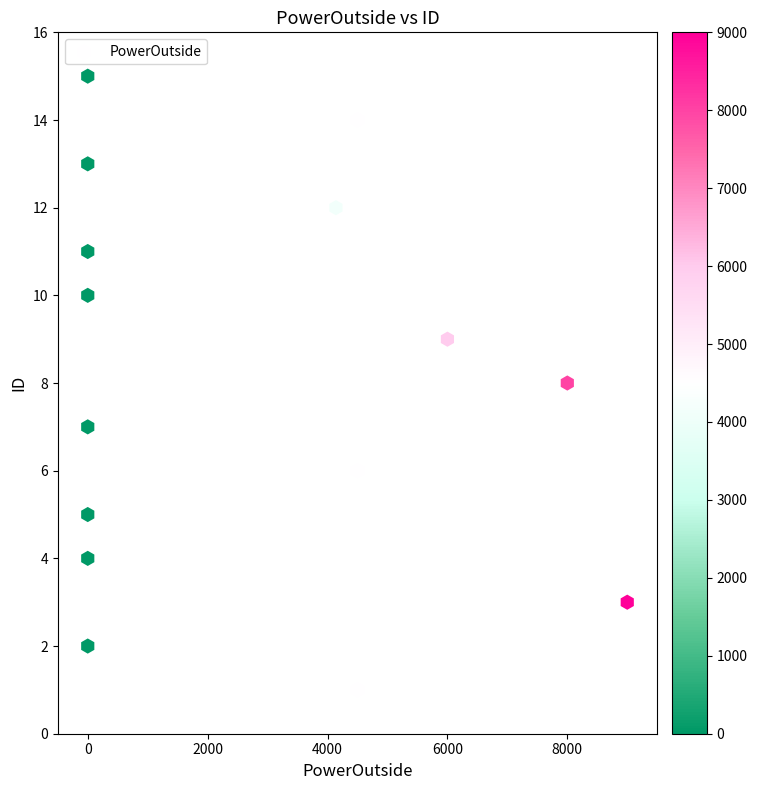

What is the range of X values (max minus min)?

9000